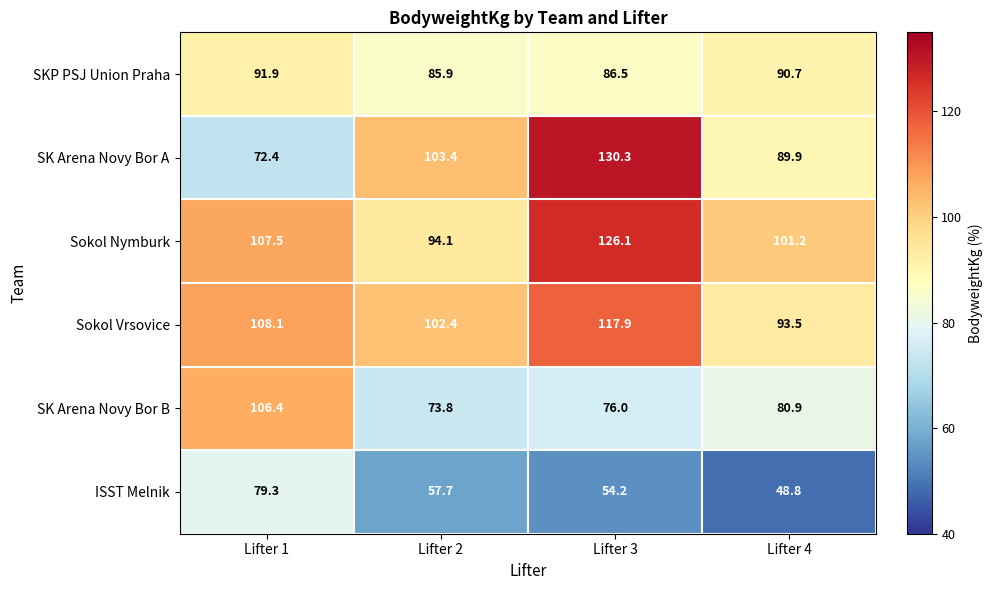

Rank the series at Lifter 2 from highest to lowest value.

SK Arena Novy Bor A, Sokol Vrsovice, Sokol Nymburk, SKP PSJ Union Praha, SK Arena Novy Bor B, ISST Melnik